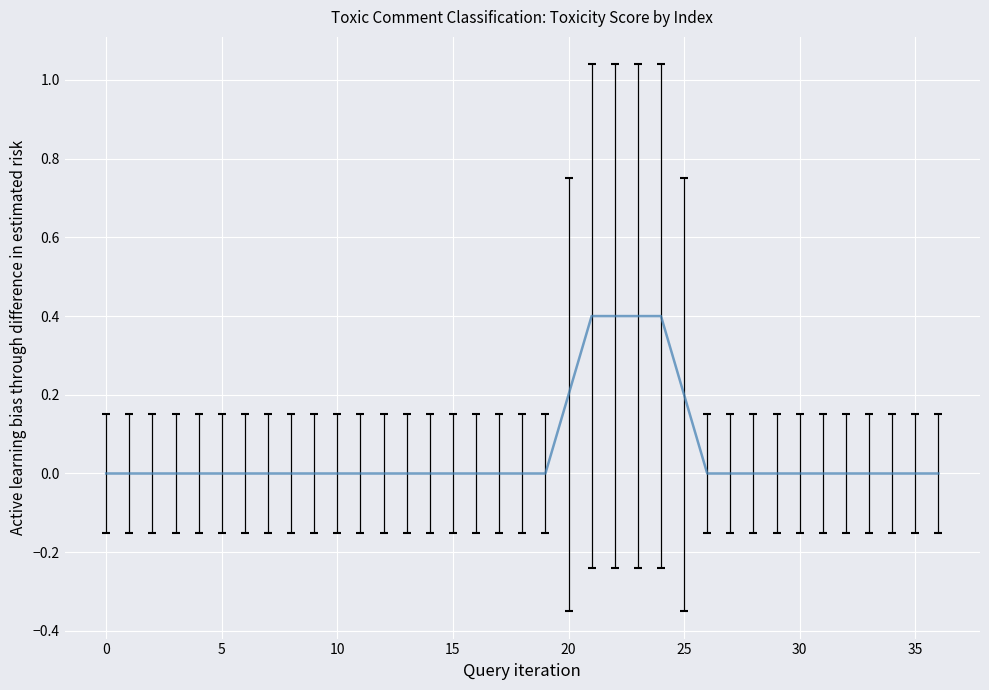

What is the difference between the maximum and minimum values?

0.4